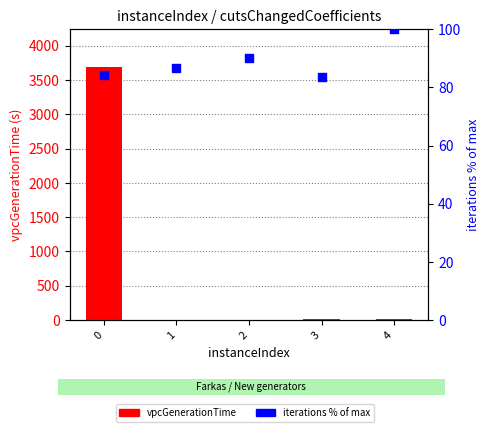

At how many categories does at least one series exceed 2008?

1